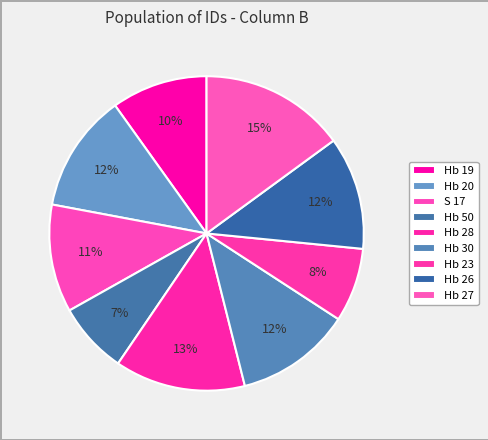

Is there a majority slice in this chart?

No